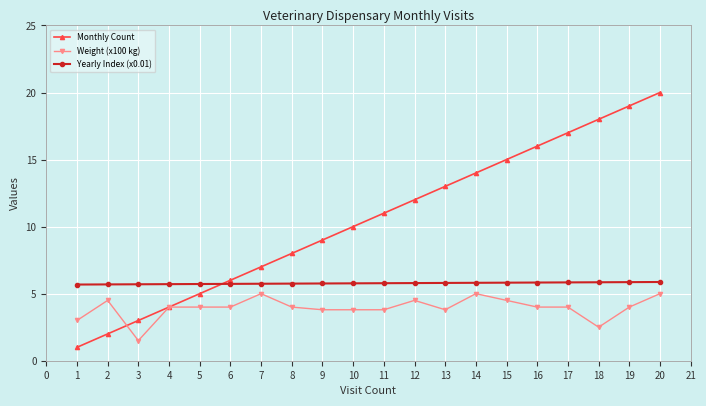

Is it true that Yearly Index (x0.01) equals 2.9 at 5?

False